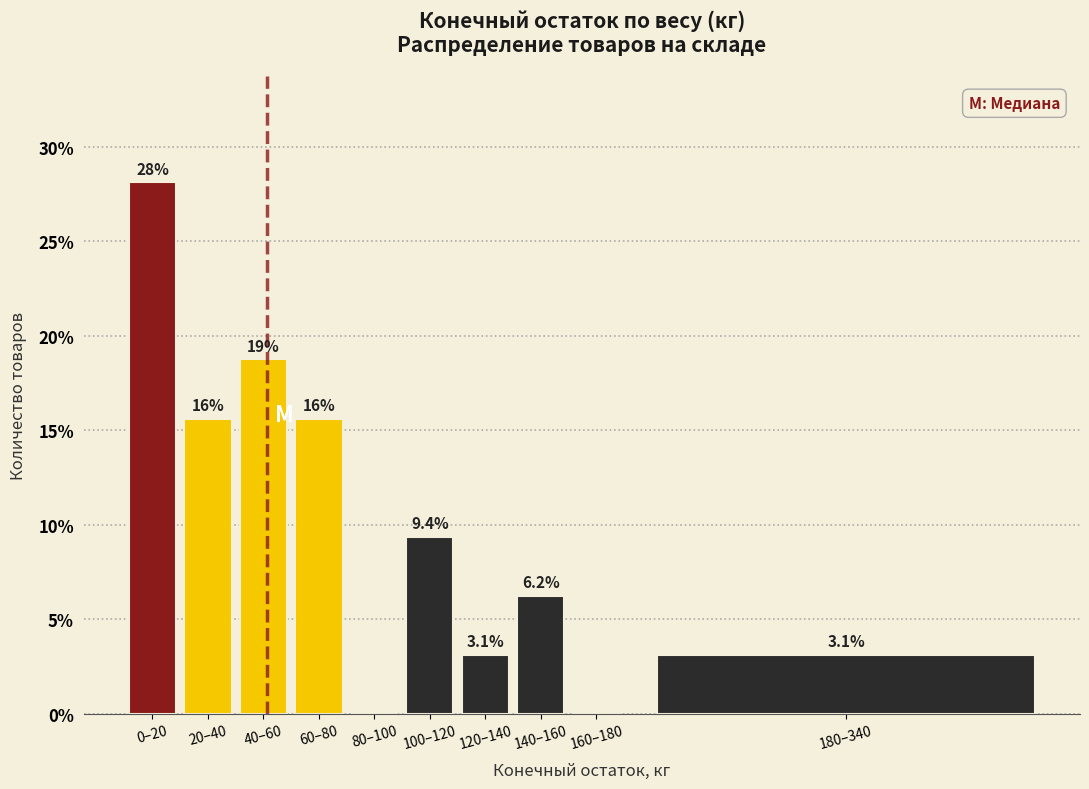

At which label does the data first exceed 9?

0–20